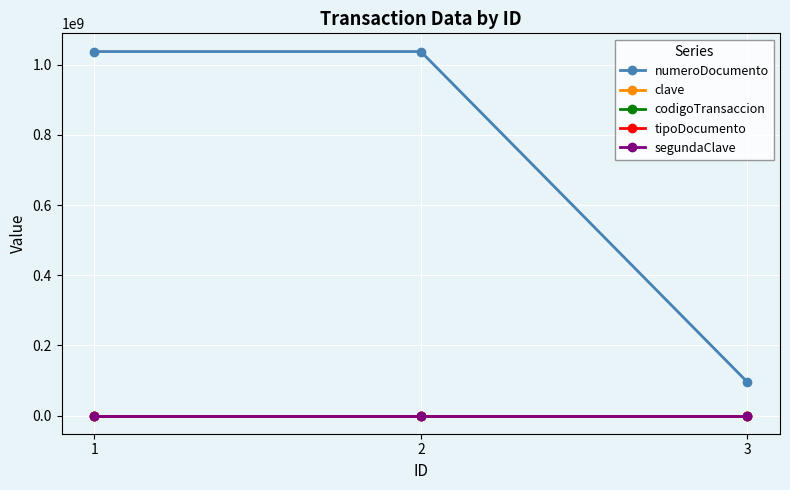

What is the maximum value shown in the chart?

1037655531